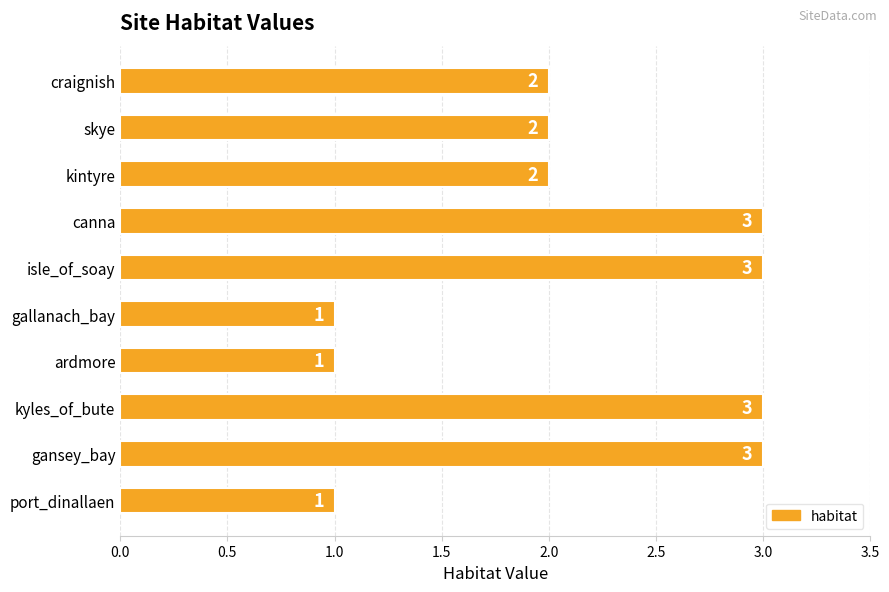

What value does the data have at gansey_bay?

3